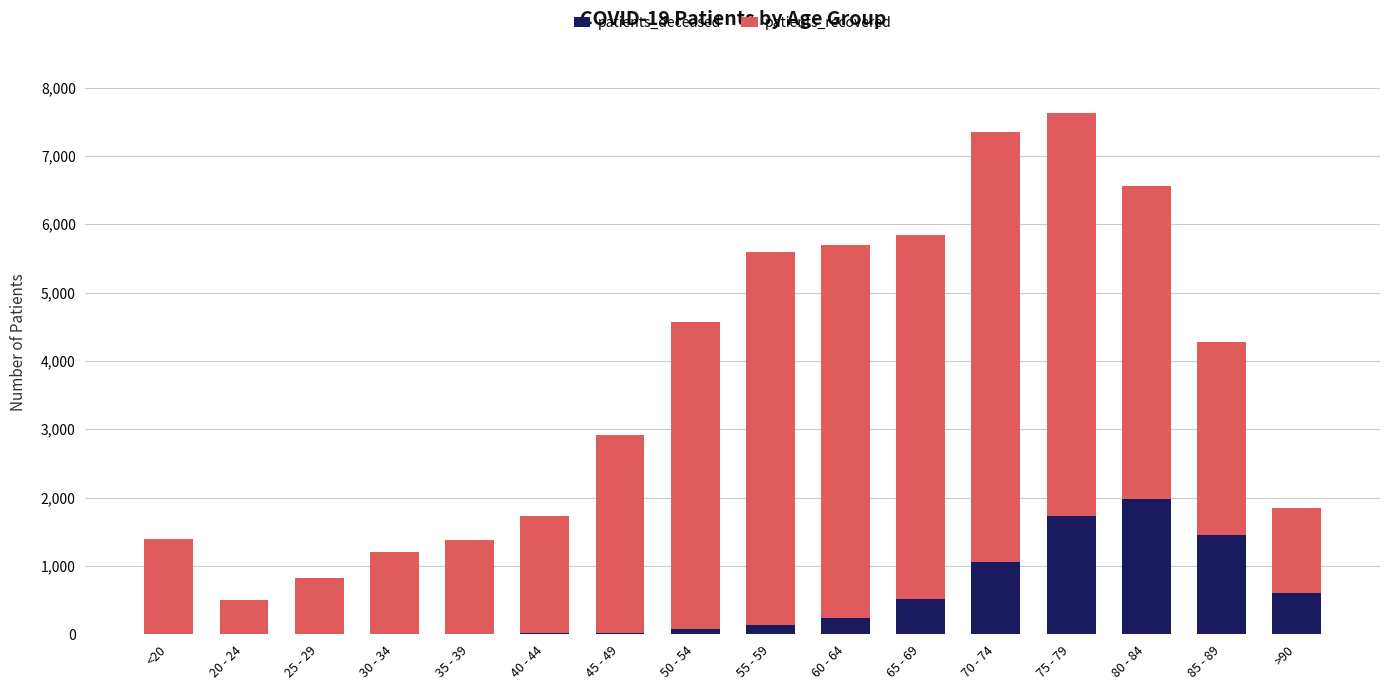

At which label does patients_deceased reach its peak?

80 - 84